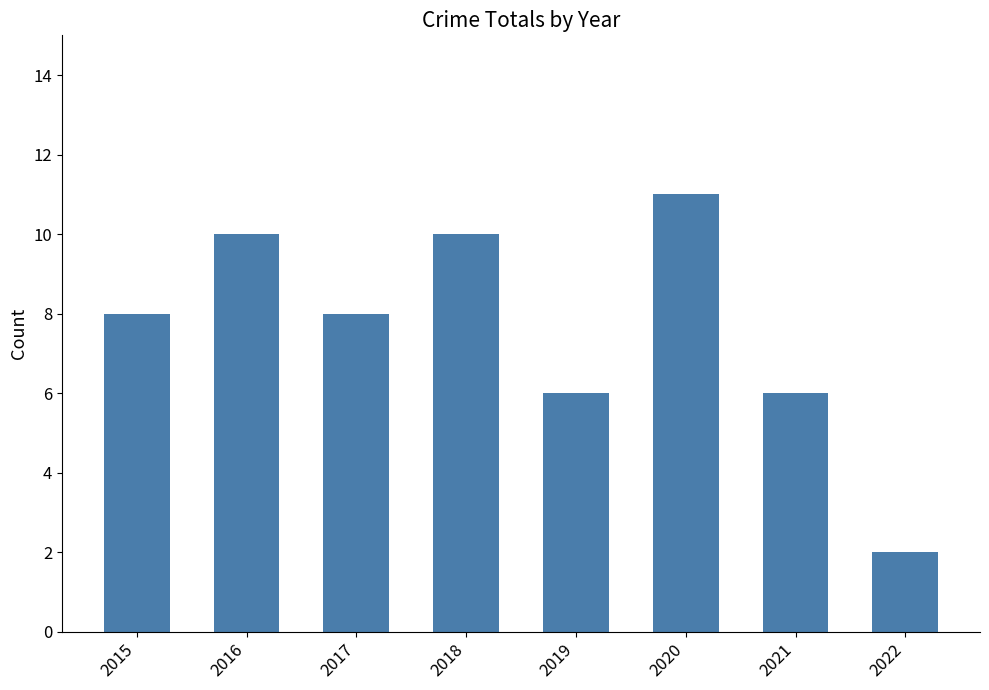

What value does the data have at 2016?

10